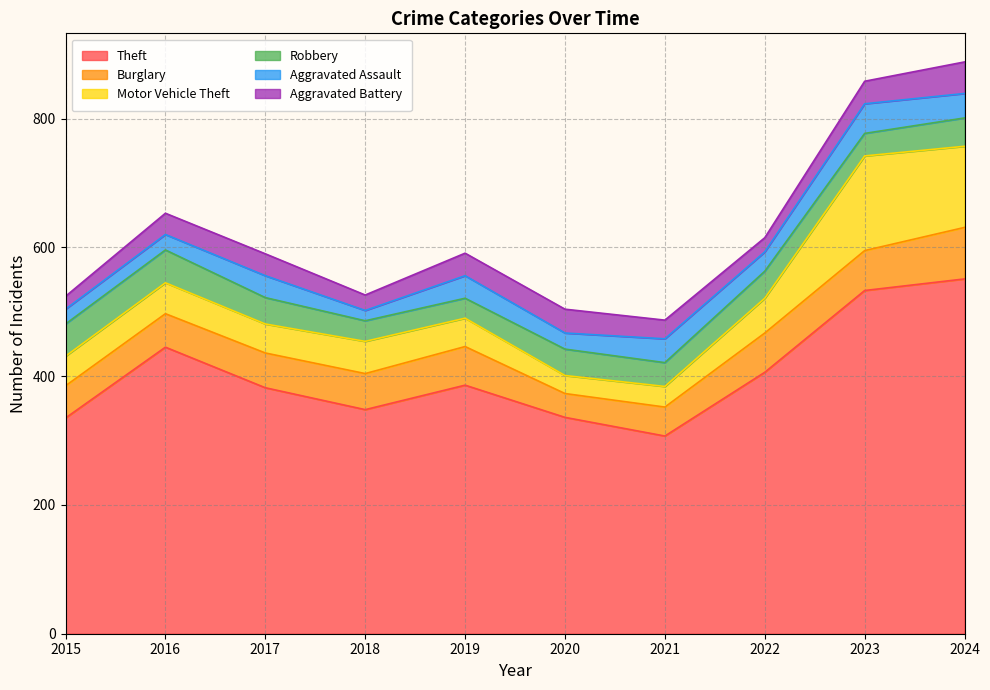

What is the sum of the Theft values at 2021 and 2023?

840